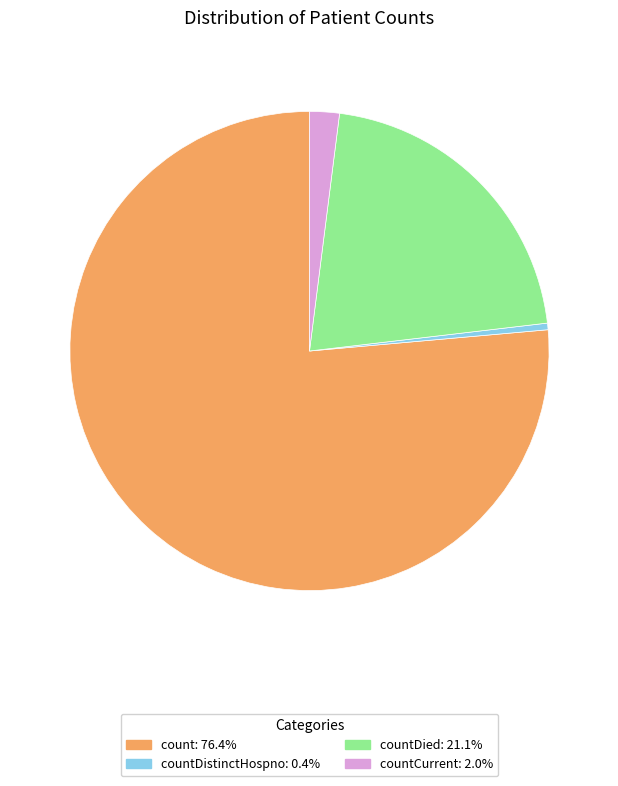

Is there a majority slice in this chart?

Yes